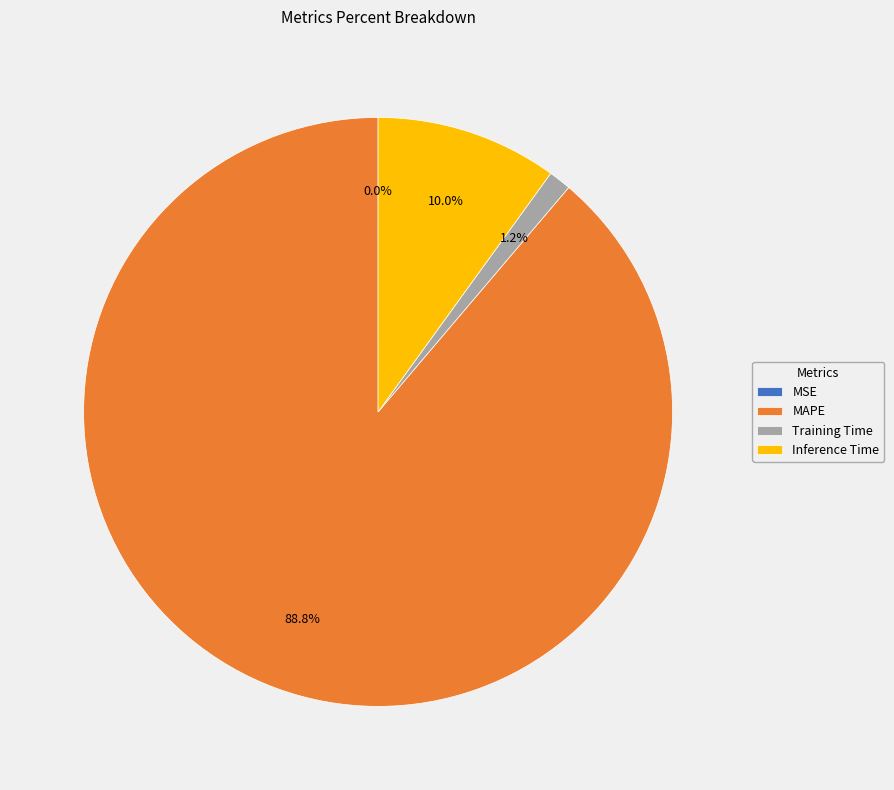

To the nearest percent, what portion does Training Time represent?

1%